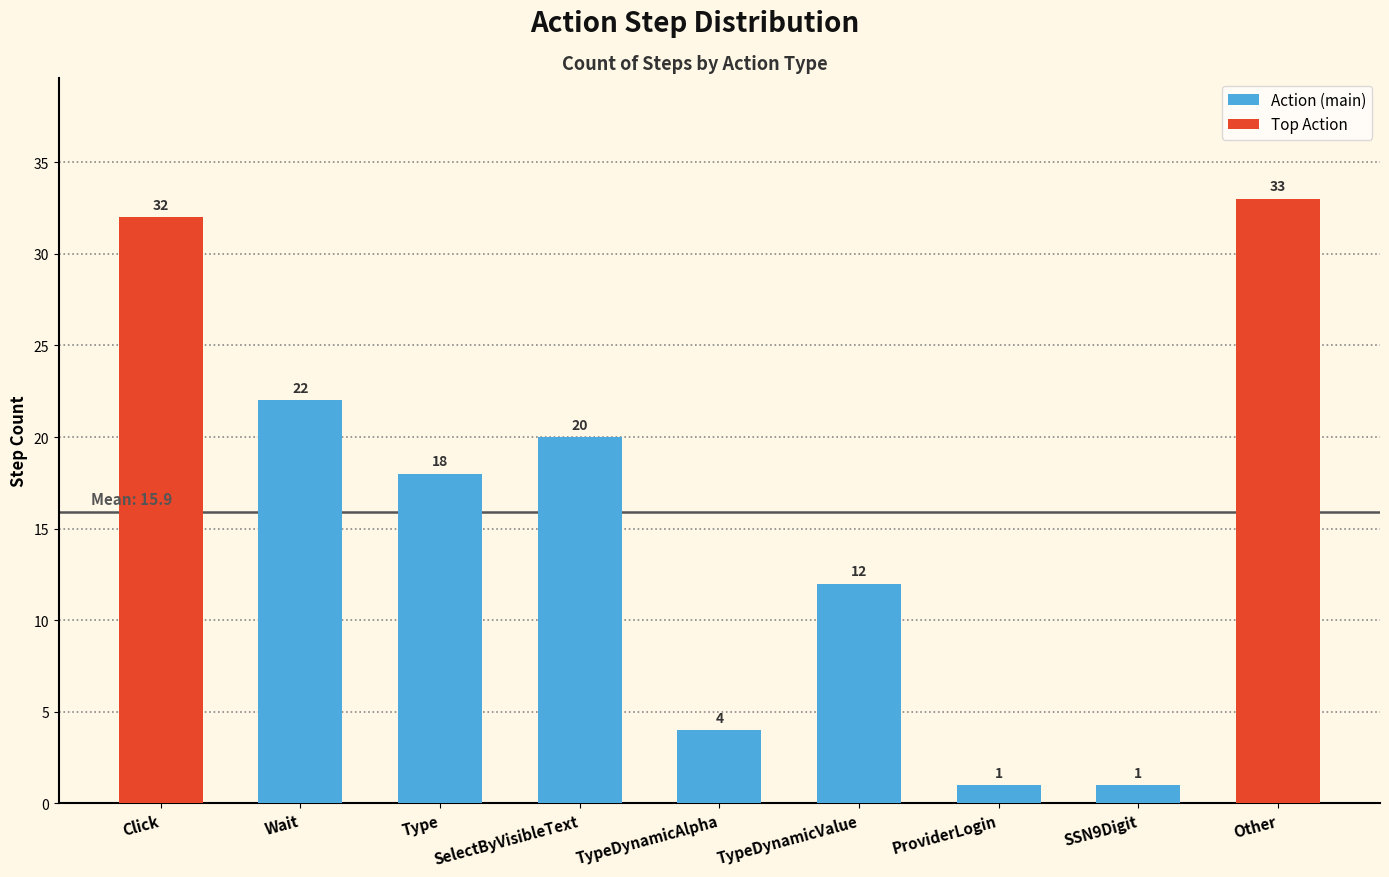

What is the label of the 1st bar from the left?

Click